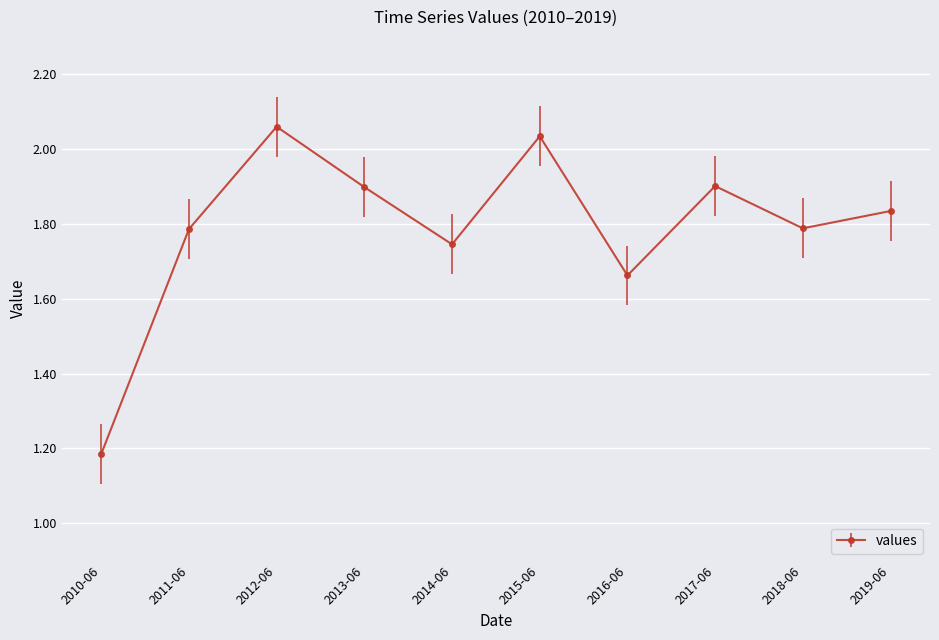

At which category does the chart reach its minimum across all series?

2010-06